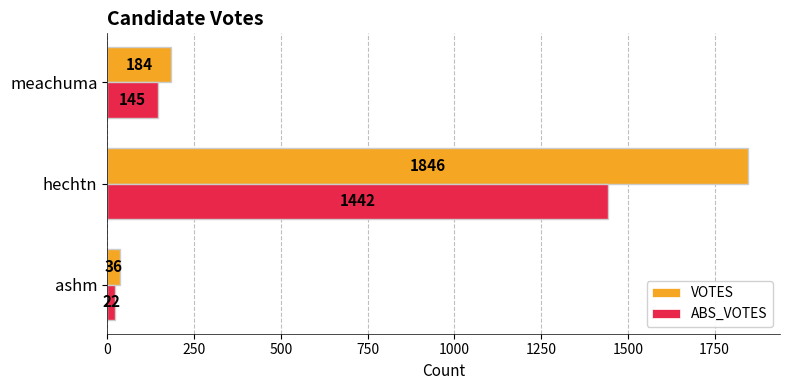

Which label corresponds to the smallest value in the chart?

ashm